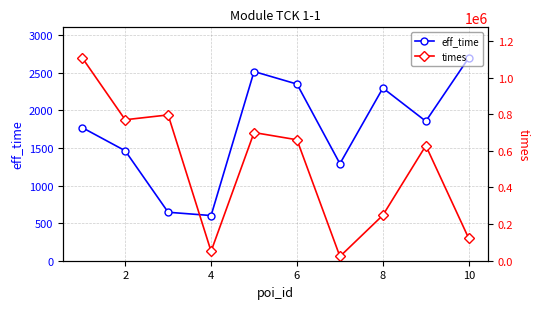

Which series has the largest total across all categories?

times